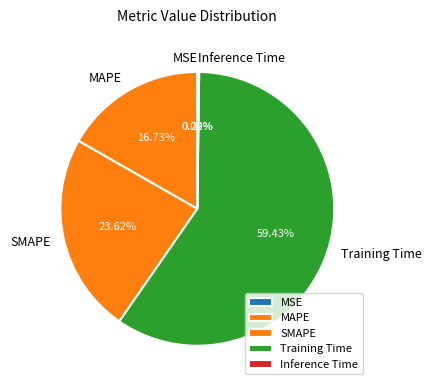

What is the largest slice in the pie chart?

Training Time